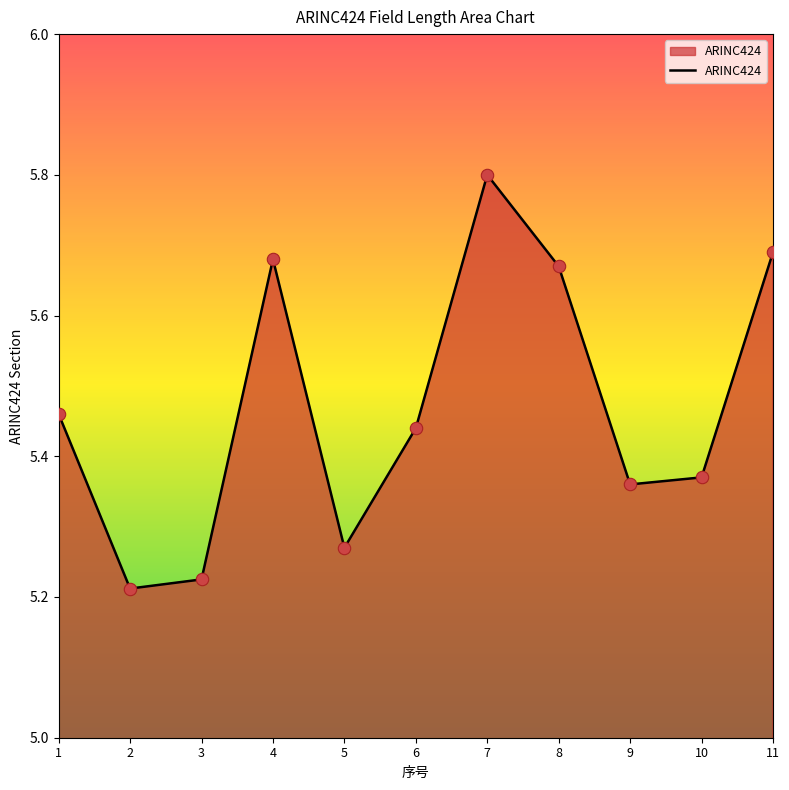

What is the ratio of the value at 10 to the value at 1?

1.0